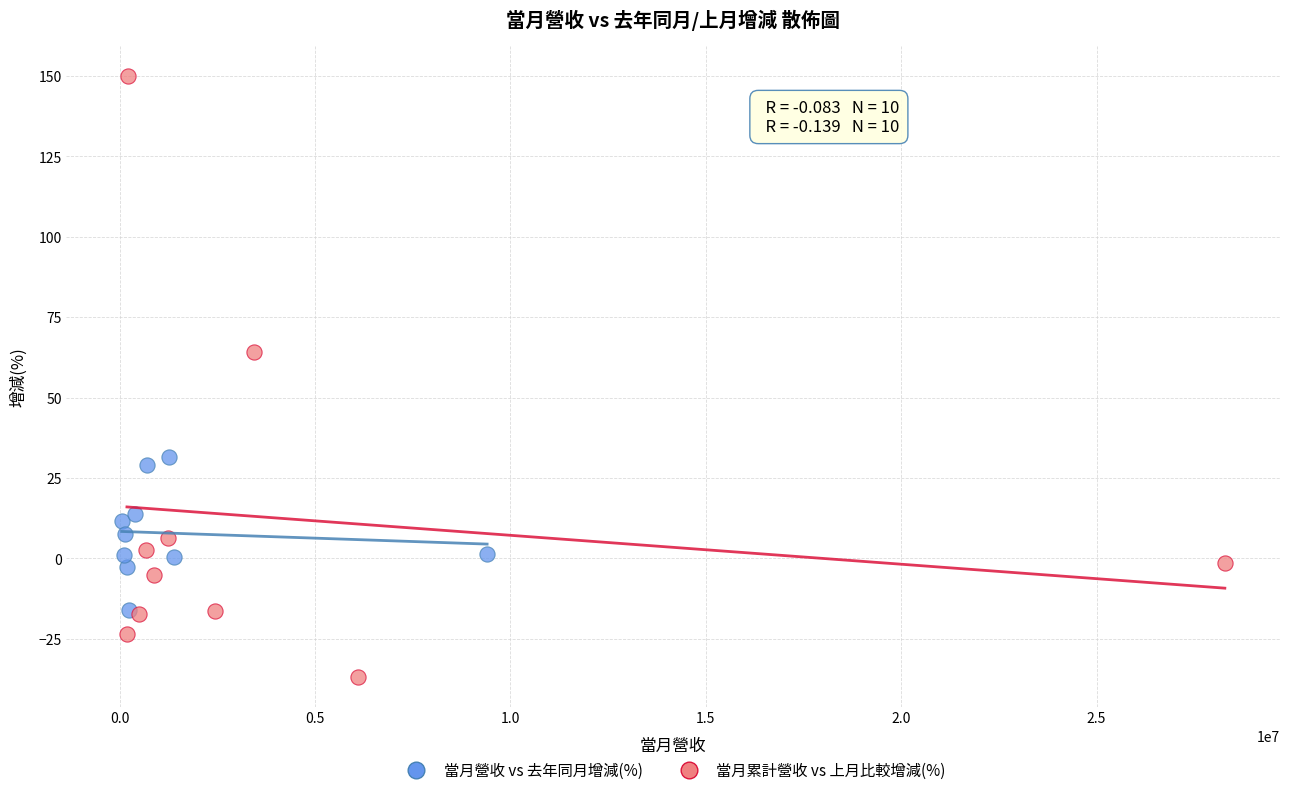

Which series reaches the maximum Y coordinate?

當月累計營收 vs 上月比較增減(%)